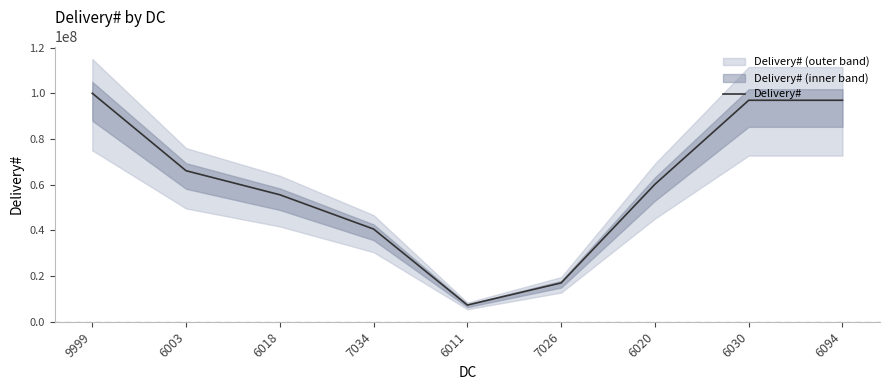

How many values are below 60157739?

4